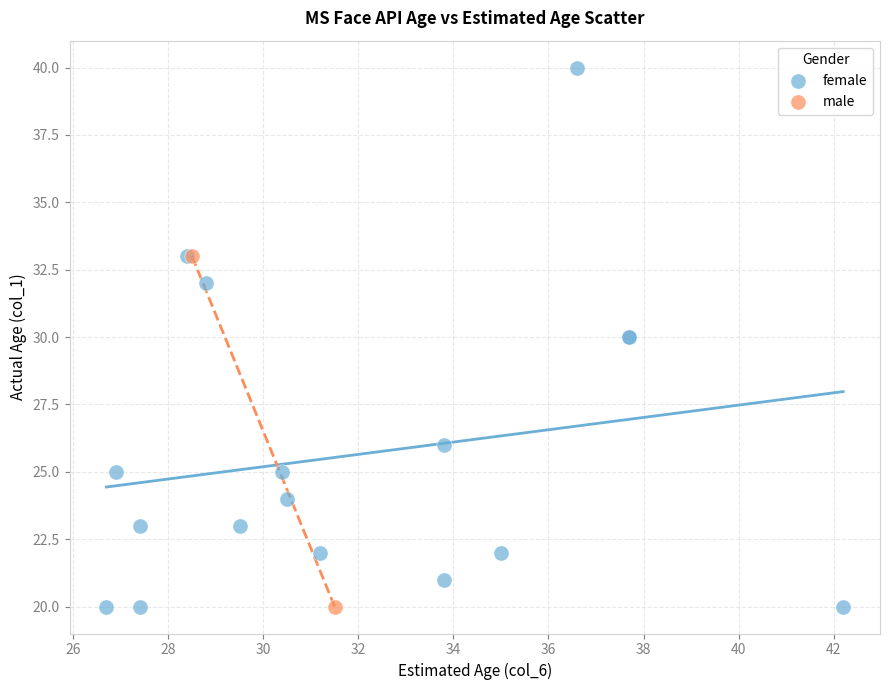

What are all the series names shown in the legend?

female, male